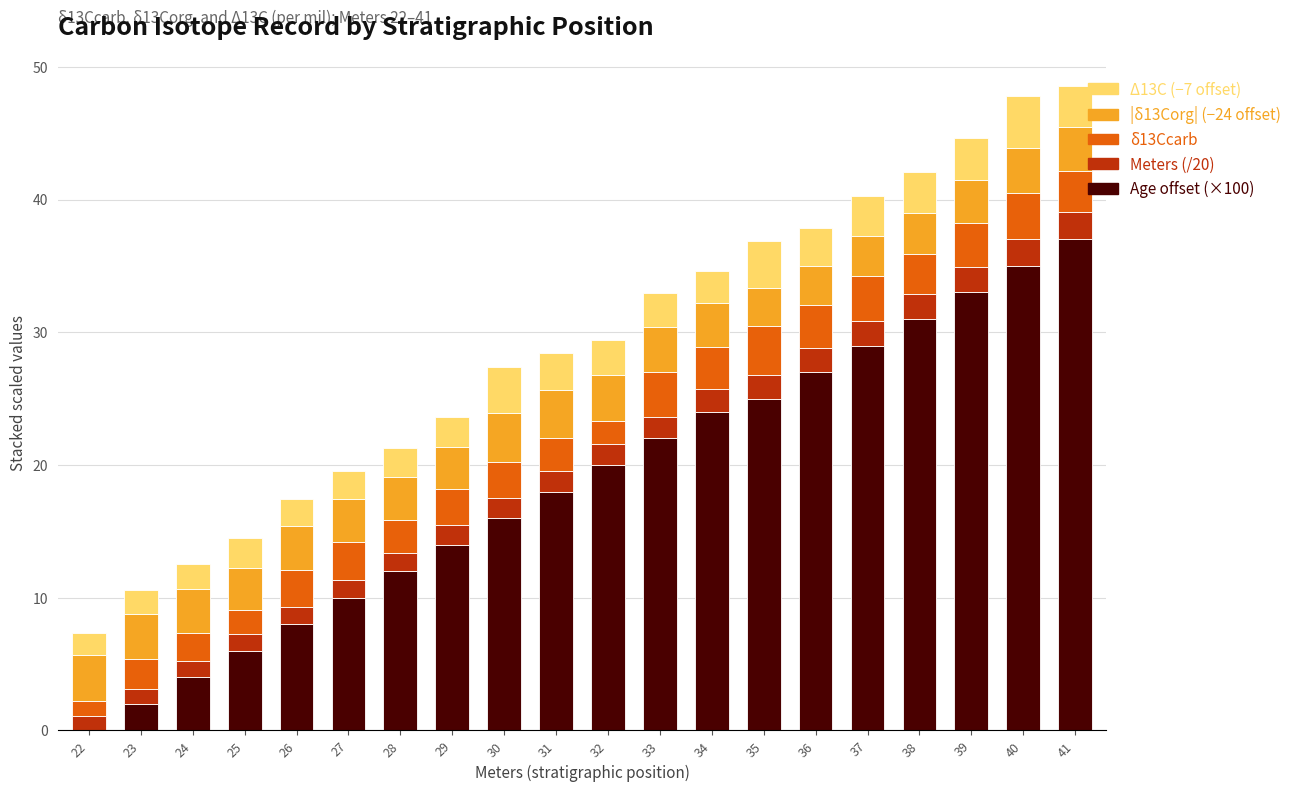

What is the total value across all series at 33?

32.9